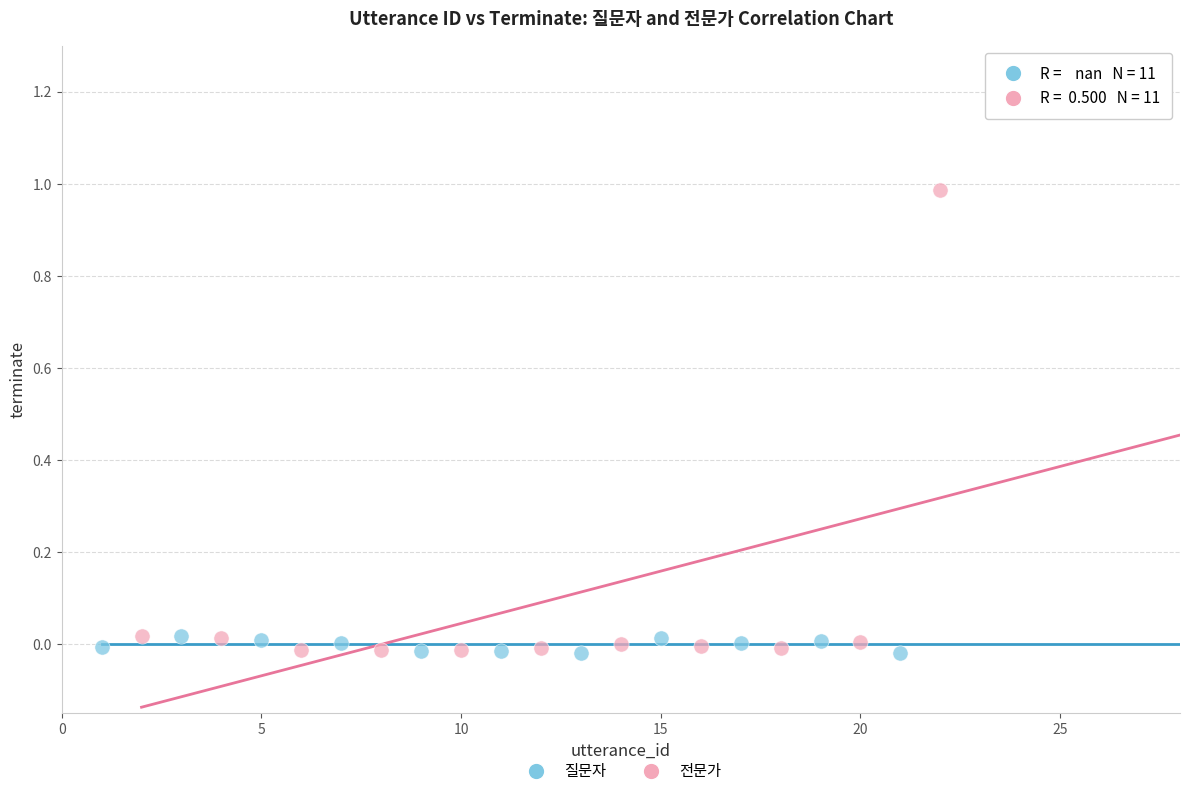

Which series reaches the maximum Y coordinate?

전문가